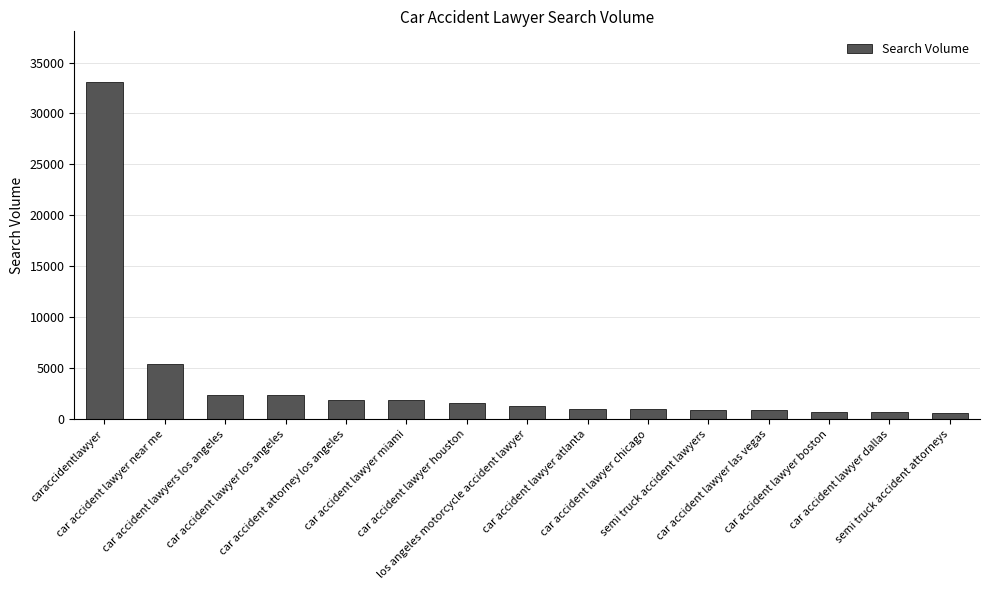

What is the value of the 7th bar from the left?

1600